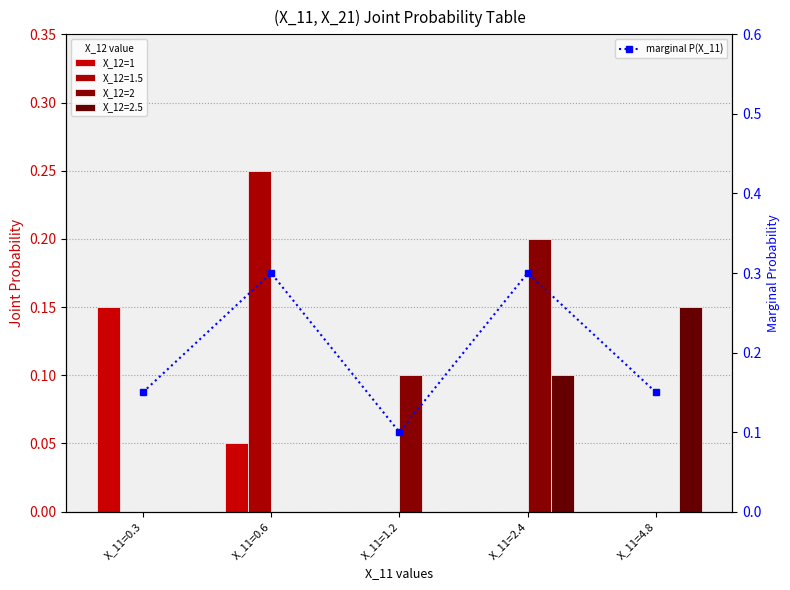

Which series has the widest spread of values?

X_12=2